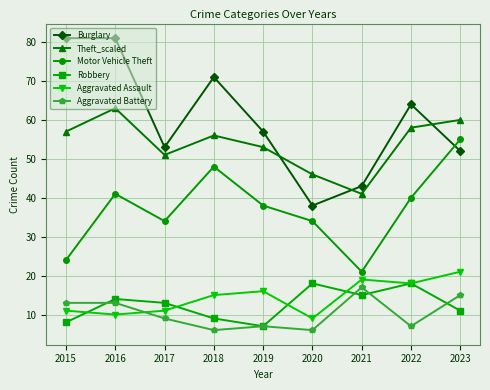

At 2020, list the series in order from smallest to largest.

Aggravated Battery, Aggravated Assault, Robbery, Motor Vehicle Theft, Burglary, Theft_scaled